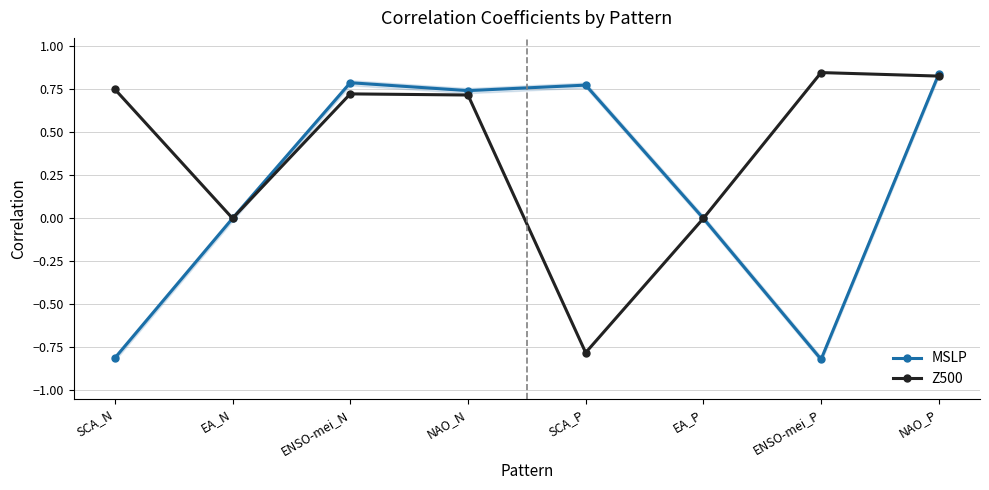

True or false: MSLP has more than 1 points higher than both neighbors.

True